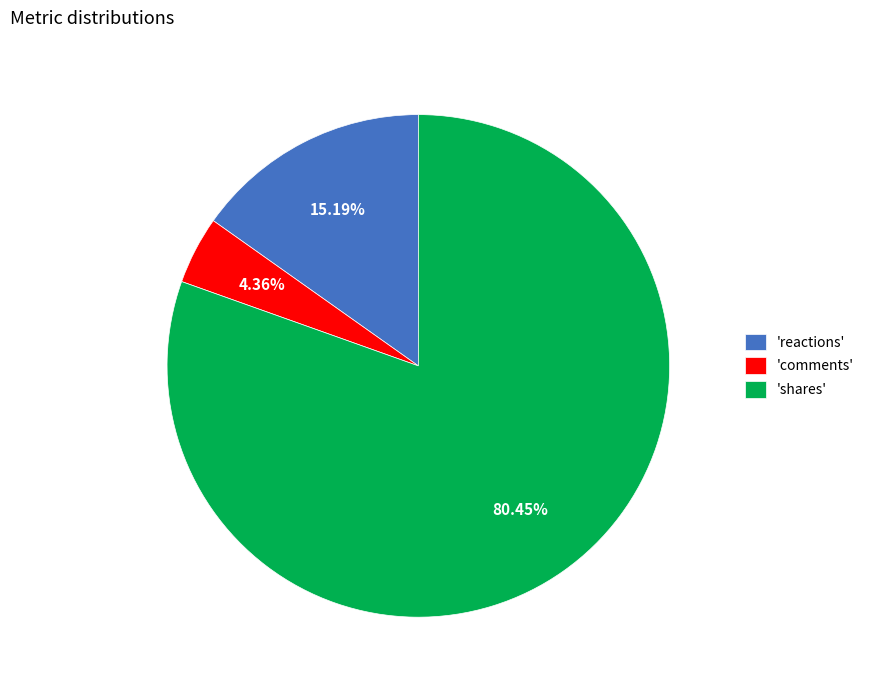

Rank the categories by value from highest to lowest.

'shares', 'reactions', 'comments'